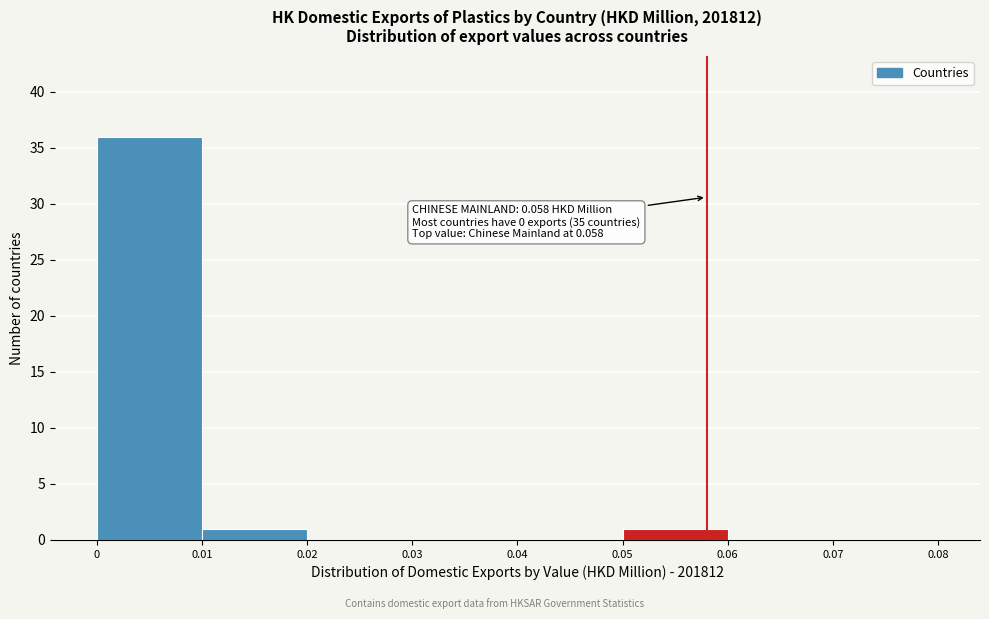

Which range on the x-axis has the tallest bar?

0 to 0.01